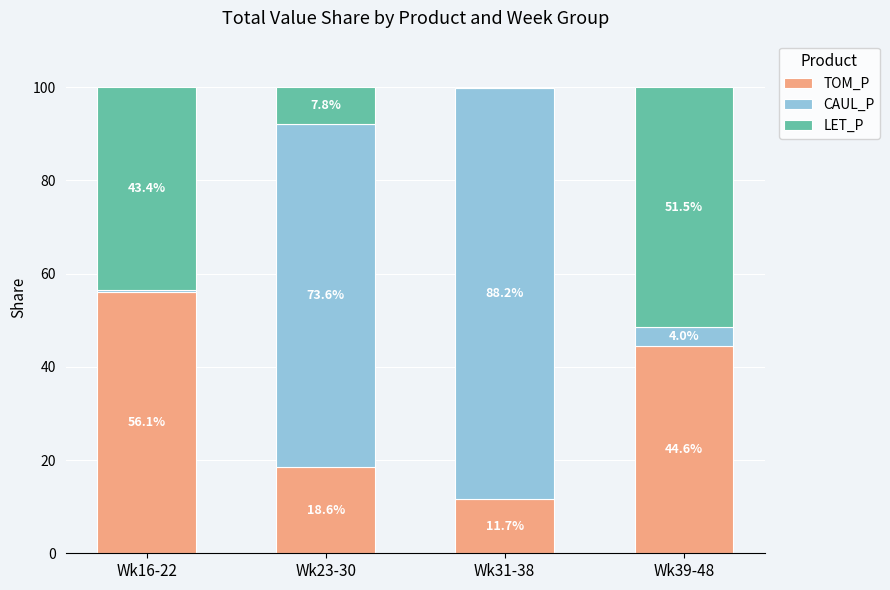

What are all the series names shown in the legend?

TOM_P, CAUL_P, LET_P